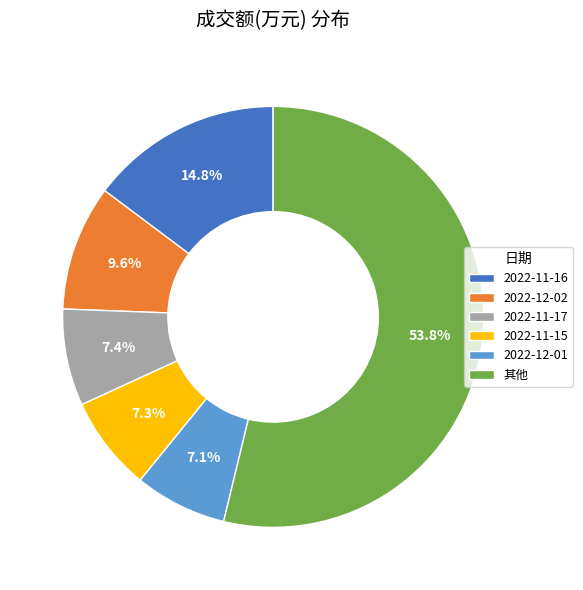

How many segments does this pie chart have?

6